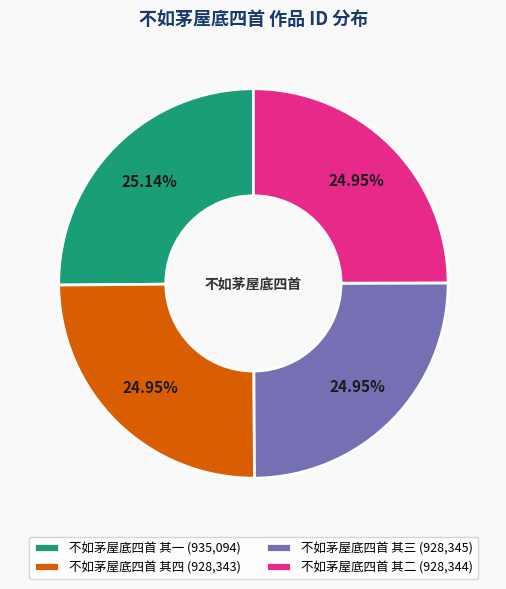

Is there any slice that represents more than half of the pie?

No